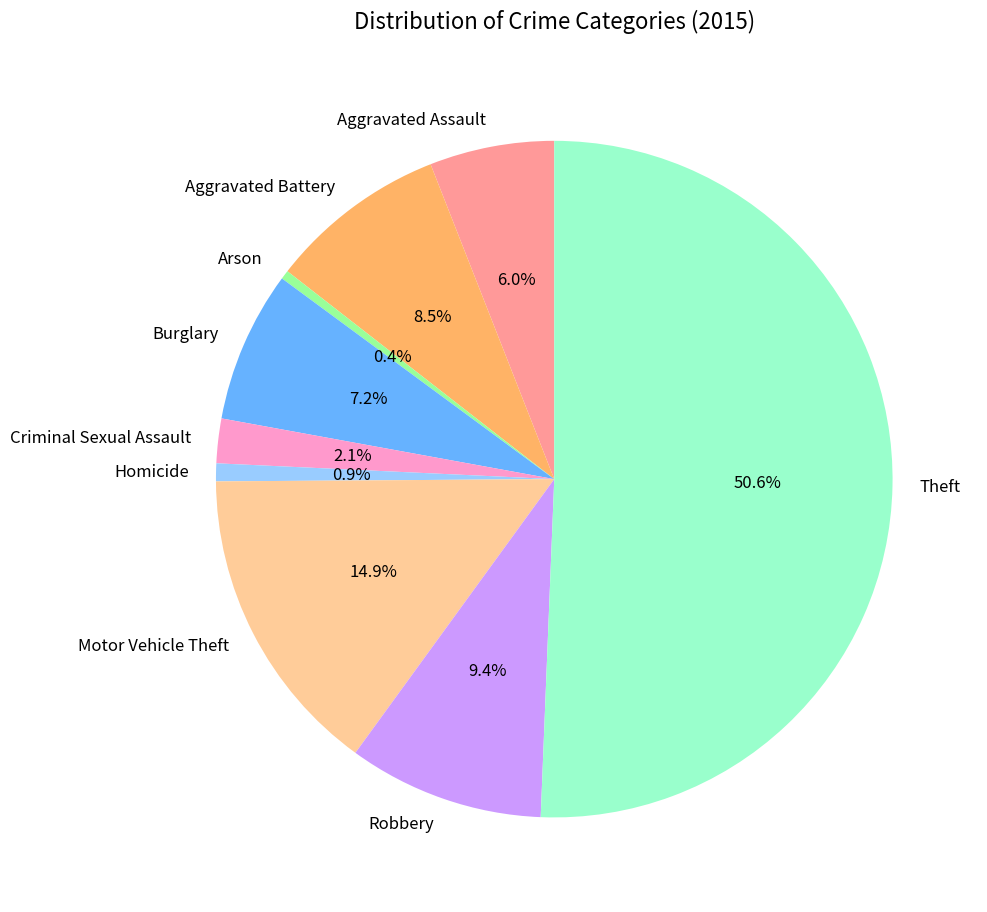

Approximately how many times larger is the value at Aggravated Battery compared to Motor Vehicle Theft?

0.6